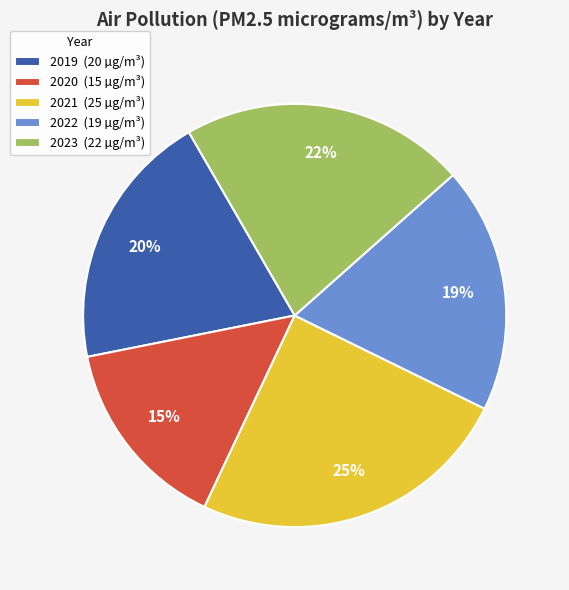

What is the smallest slice in the pie chart?

2020